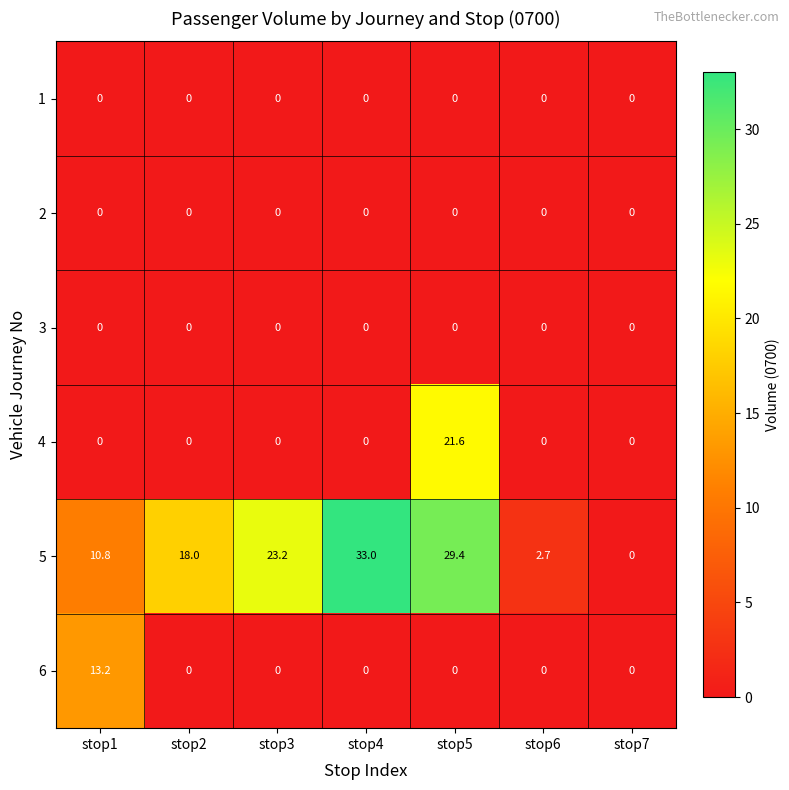

The 1 series shows 0.0 at stop7. True or false?

True